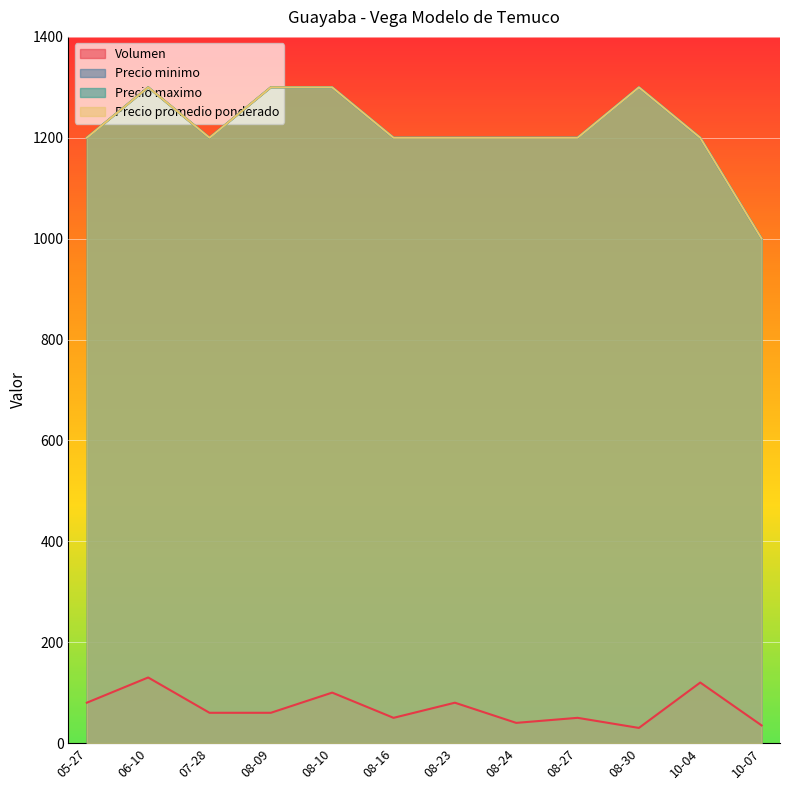

How many series are shown in this chart?

4